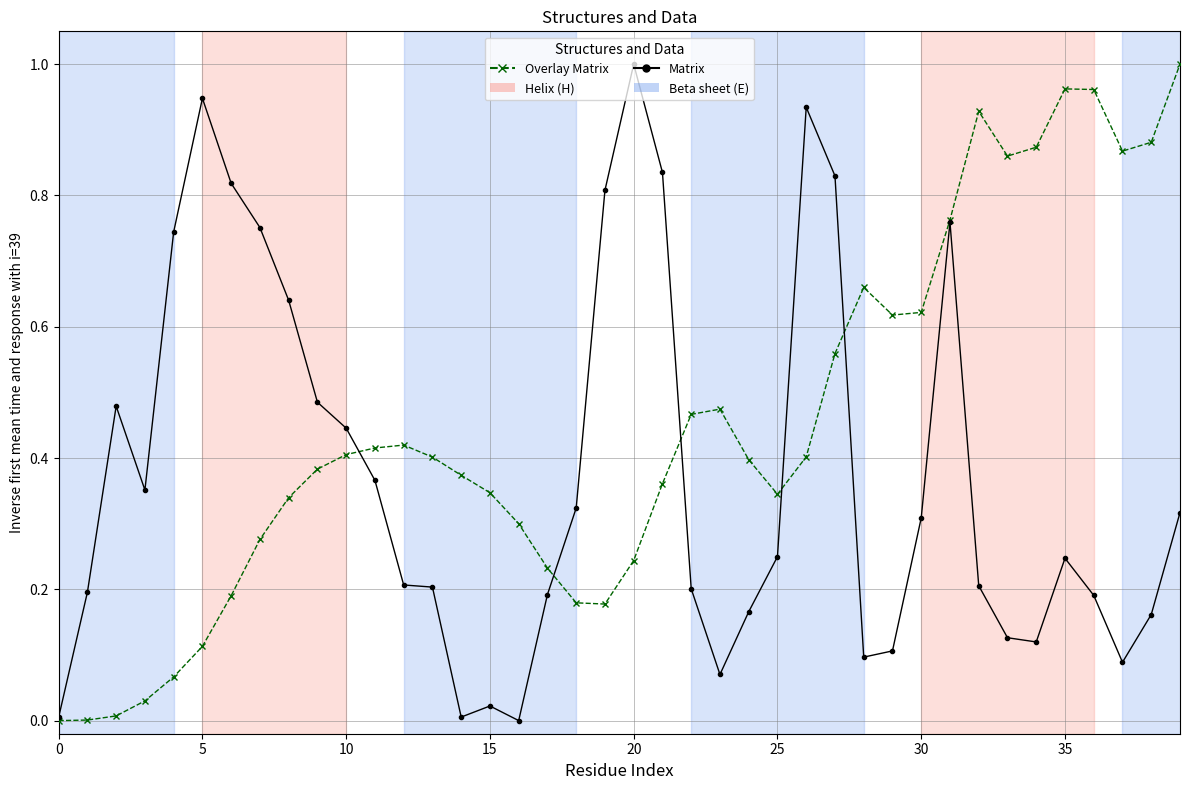

After their last crossing, which series has the higher values: Overlay Matrix or Matrix?

Overlay Matrix